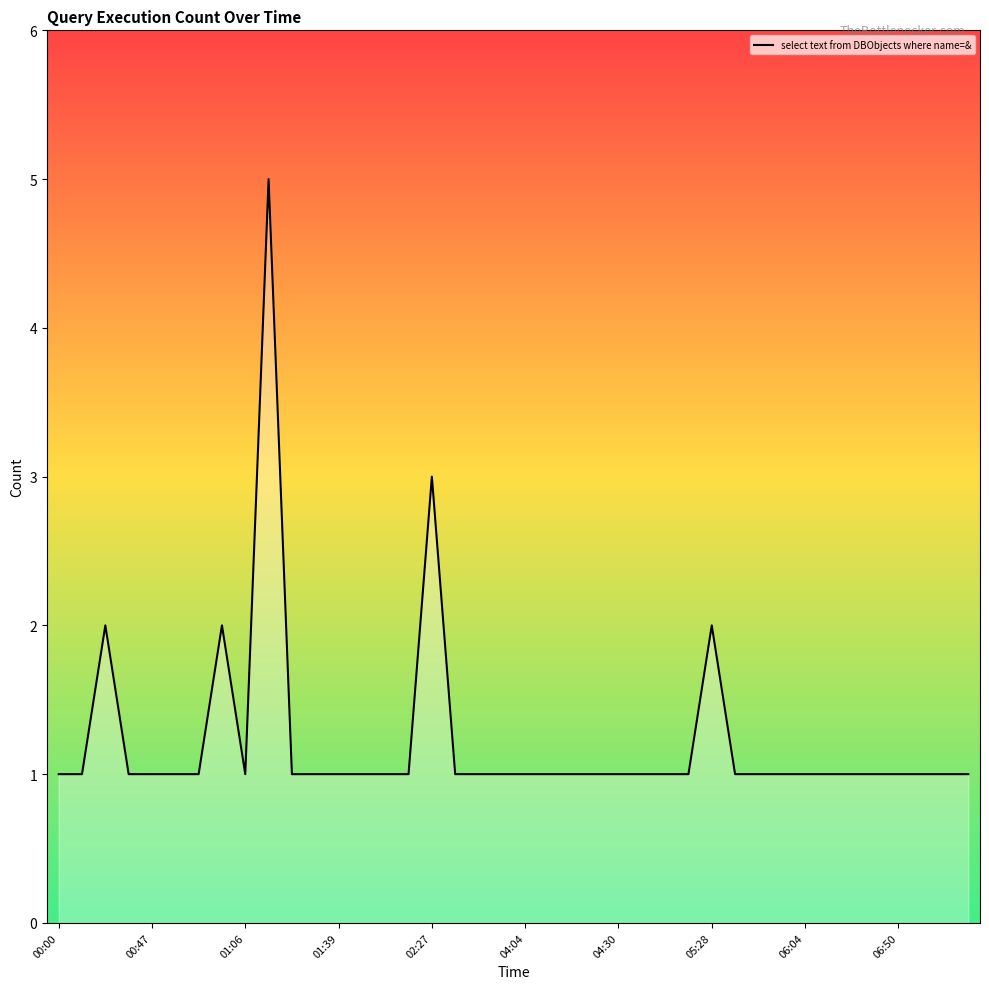

What is the difference between the maximum and minimum values?

4